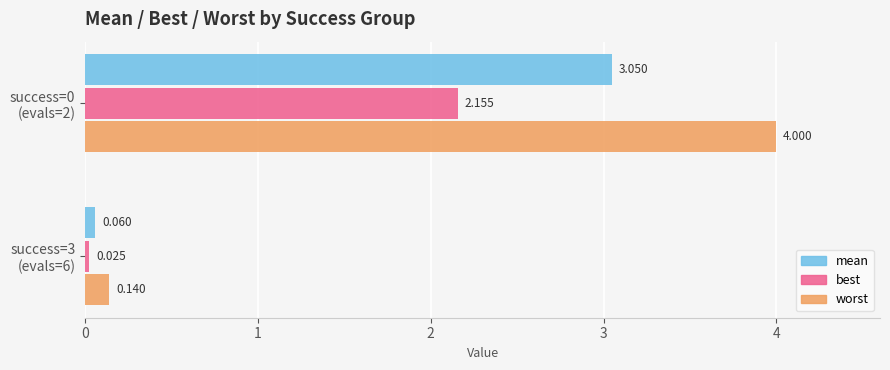

Rank the series by their maximum value, from lowest to highest.

best, mean, worst